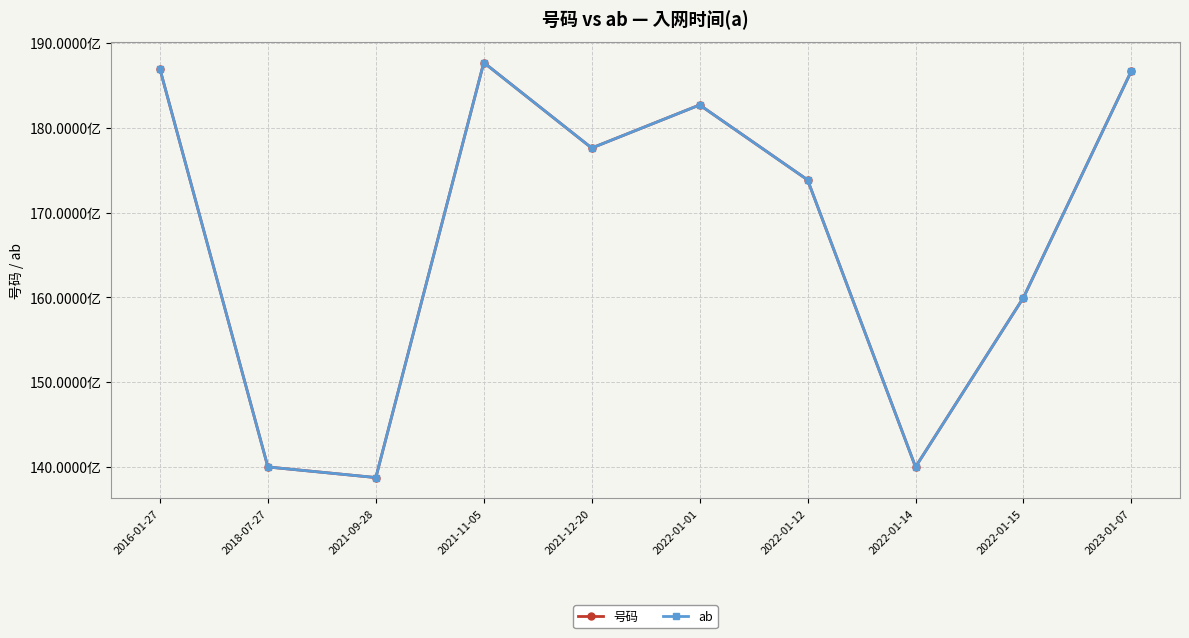

Is this an area chart (filled region under the line)?

No